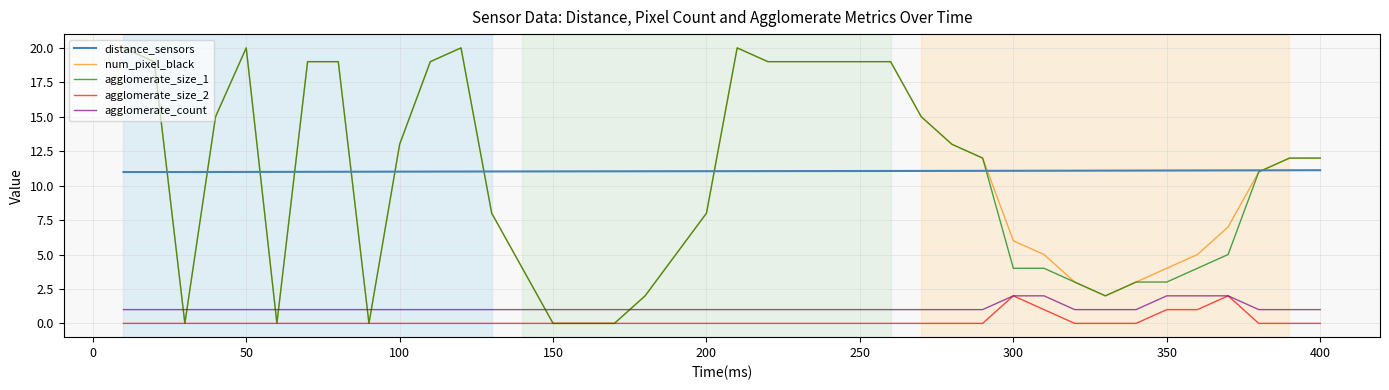

True or false: agglomerate_count and num_pixel_black cross at least once.

True